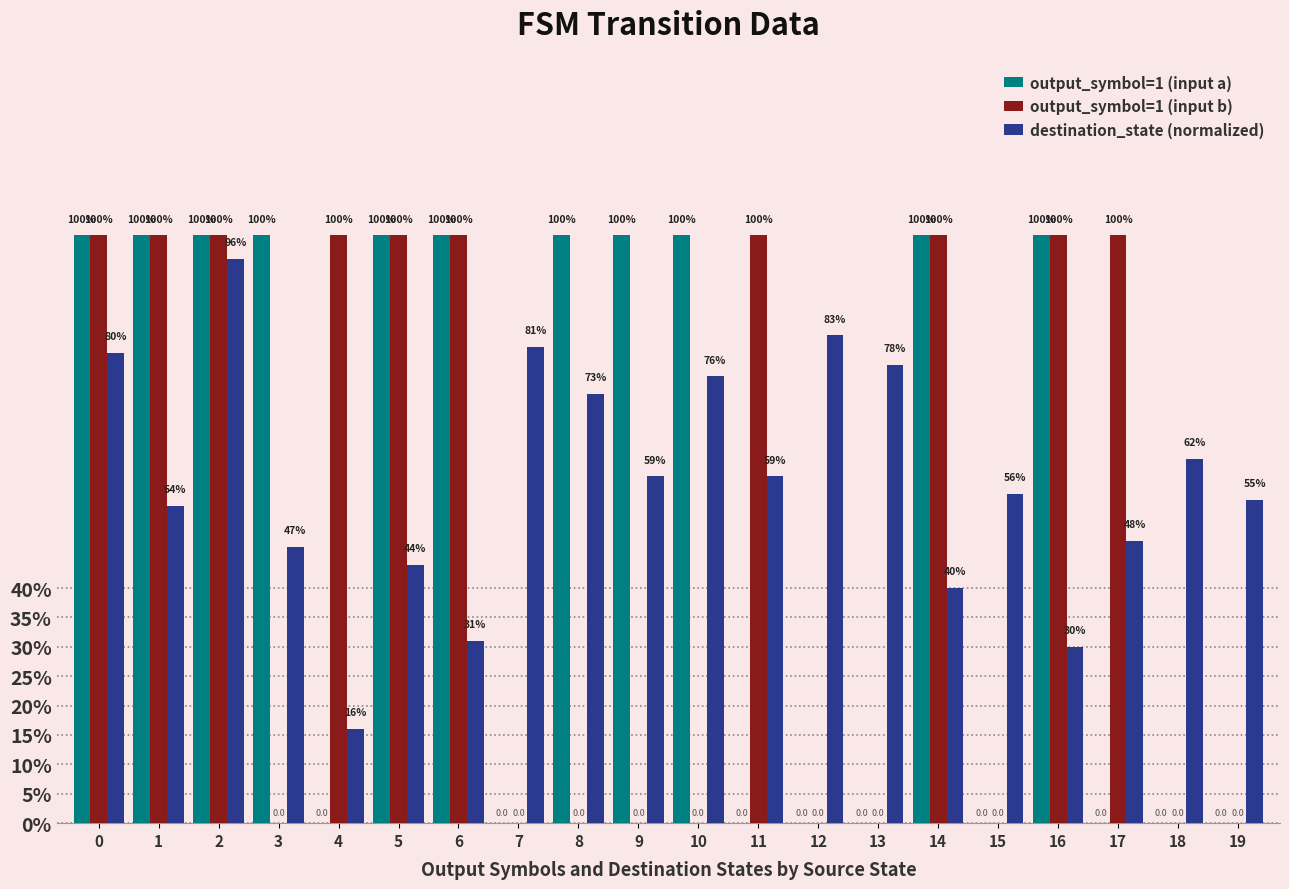

Are the bars grouped side by side (vs. stacked)?

Yes